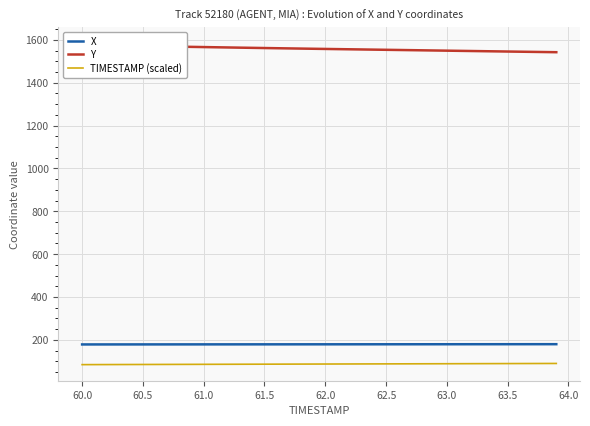

What is the maximum value for TIMESTAMP (scaled)?

89.9